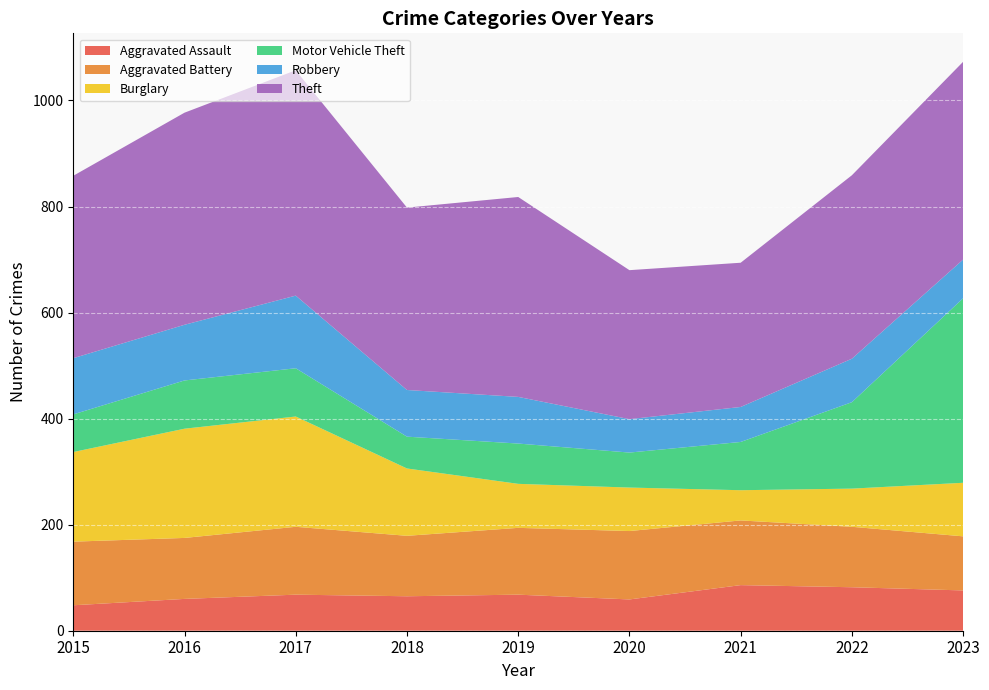

Reading left to right, list all the values displayed in this chart.

Aggravated Assault: 48	60	68	65	68	59	86	82	76
Aggravated Battery: 120	115	128	114	126	129	122	114	102
Burglary: 169	206	208	127	83	82	57	72	101
Motor Vehicle Theft: 71	91	91	60	76	66	91	163	348
Robbery: 106	105	137	88	88	63	66	82	73
Theft: 344	400	425	344	377	281	272	346	373